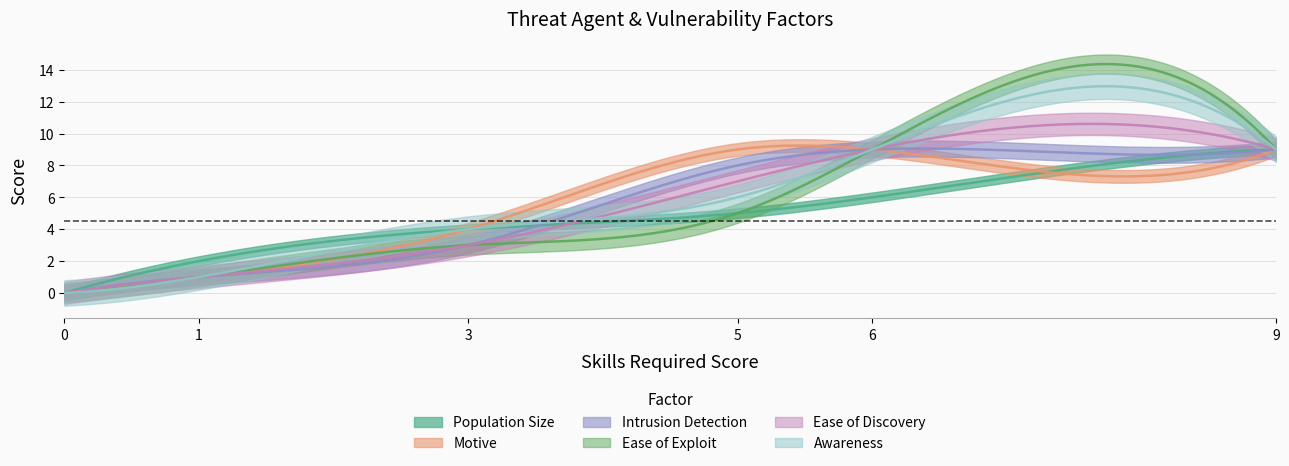

How many times do Ease of Discovery and Population Size cross each other?

1